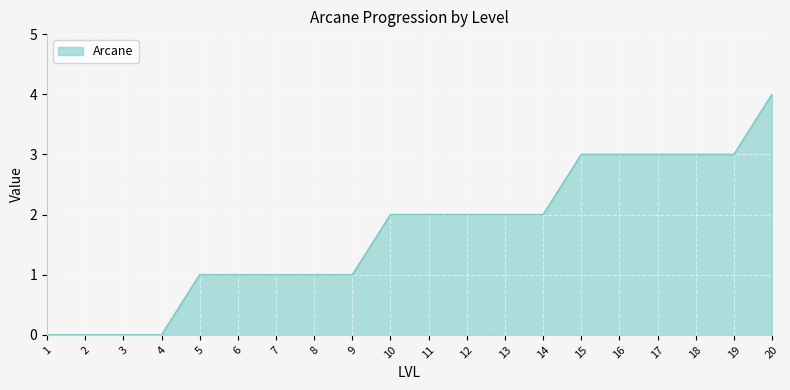

What is the greatest value displayed?

4